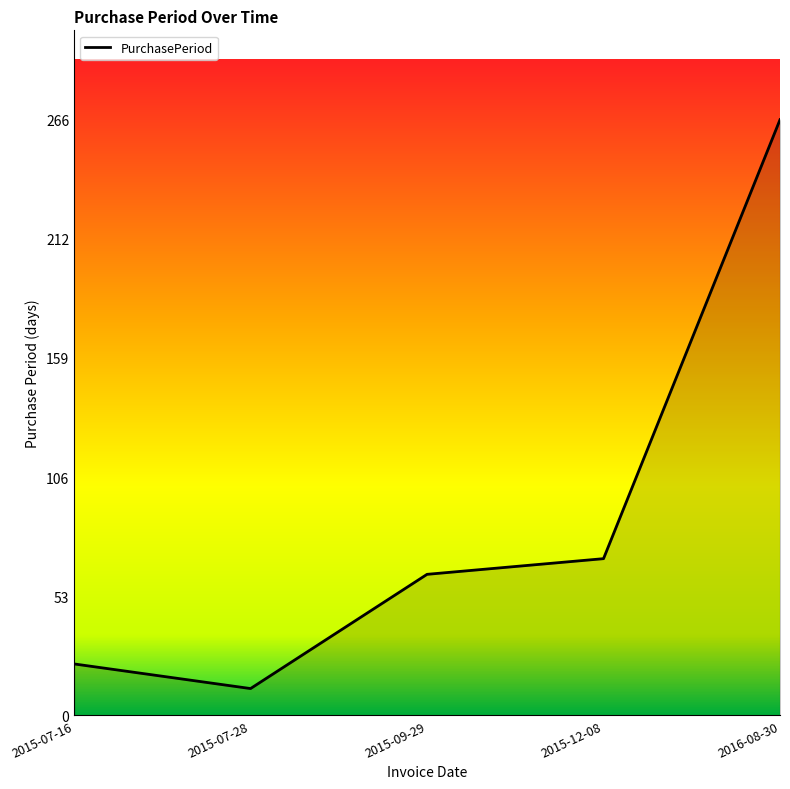

Between 2015-12-08 and 2016-08-30, which is larger?

2016-08-30